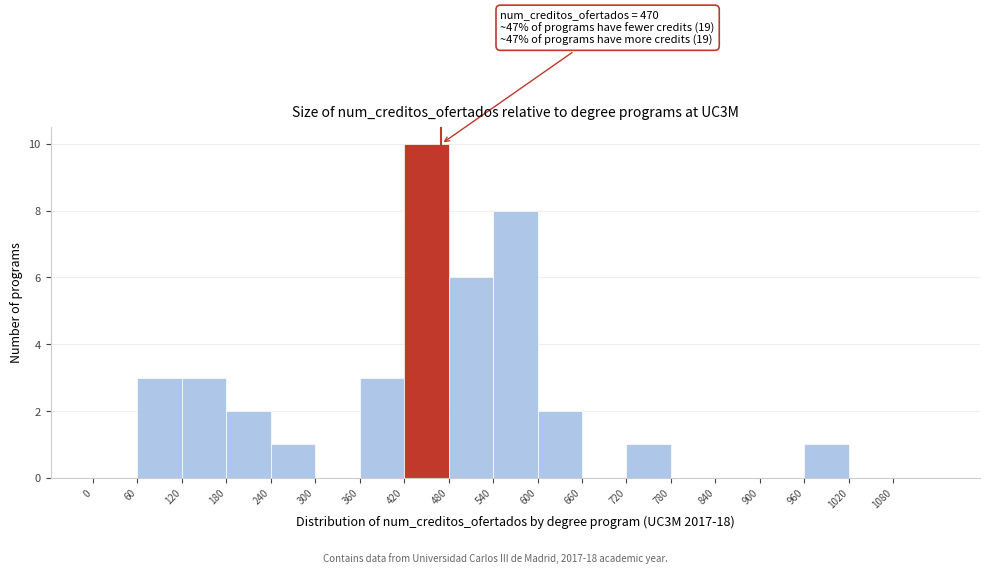

Which range on the x-axis has the tallest bar?

420 to 480